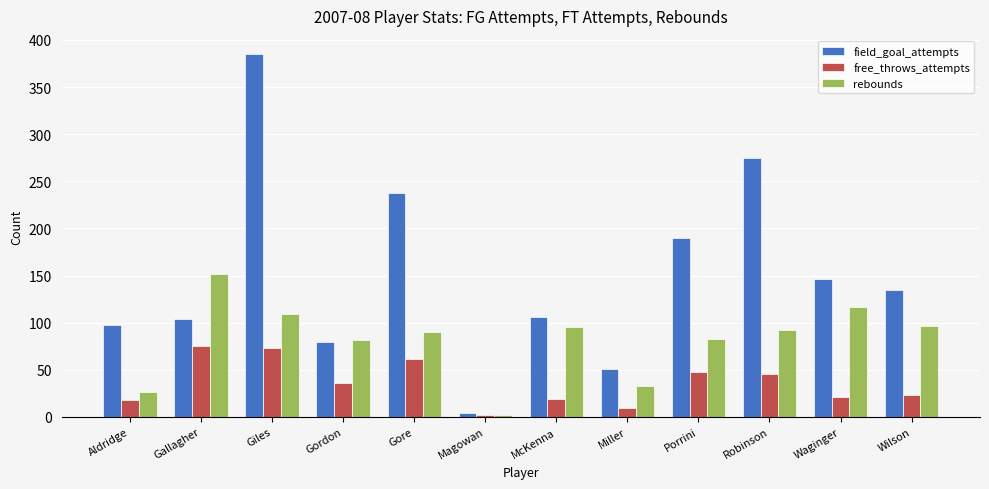

What is the sum of all rebounds values?

978